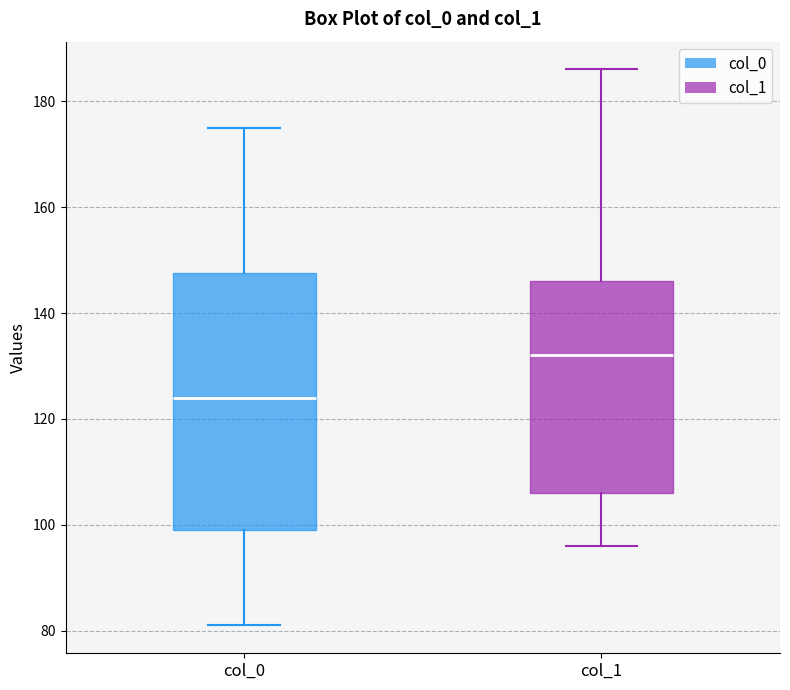

Which box is the tallest, from its lower edge to its upper edge?

col_0